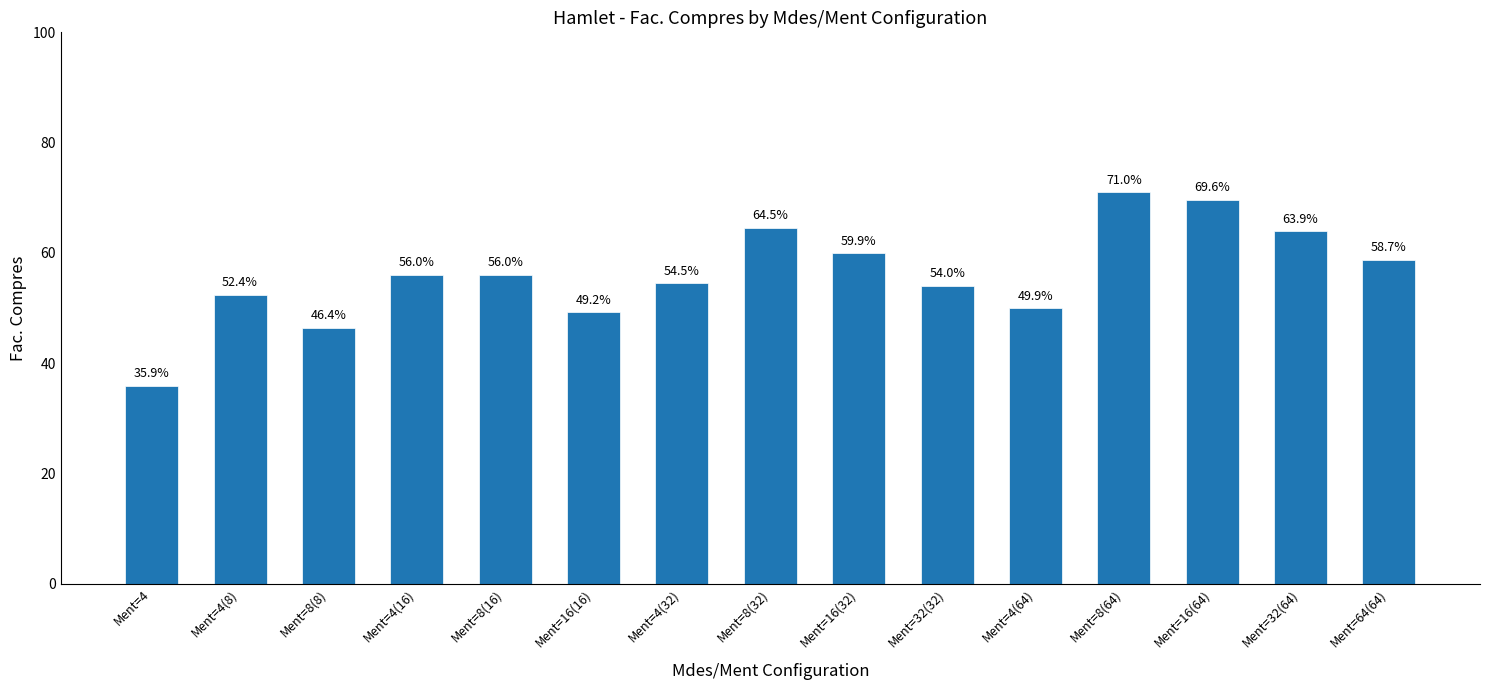

The value at Ment=16(64) is 0.3. True or false?

False